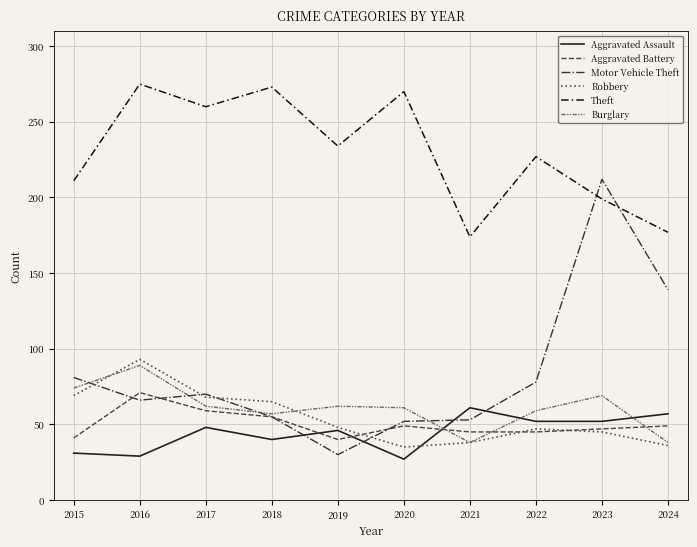

How many lines are shown in the chart?

6